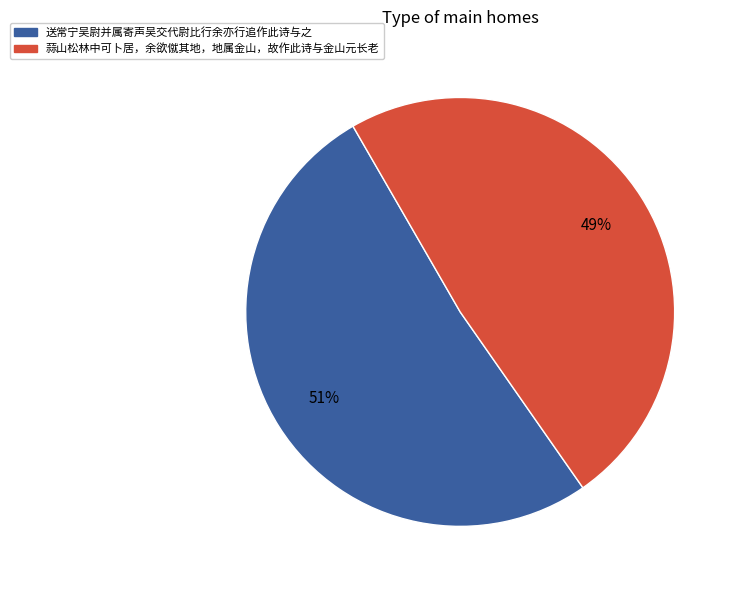

How many segments does this pie chart have?

2